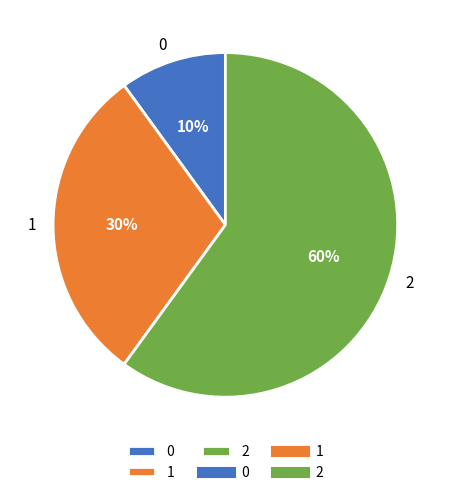

Do 0 and 1 together represent more than half of the pie?

No